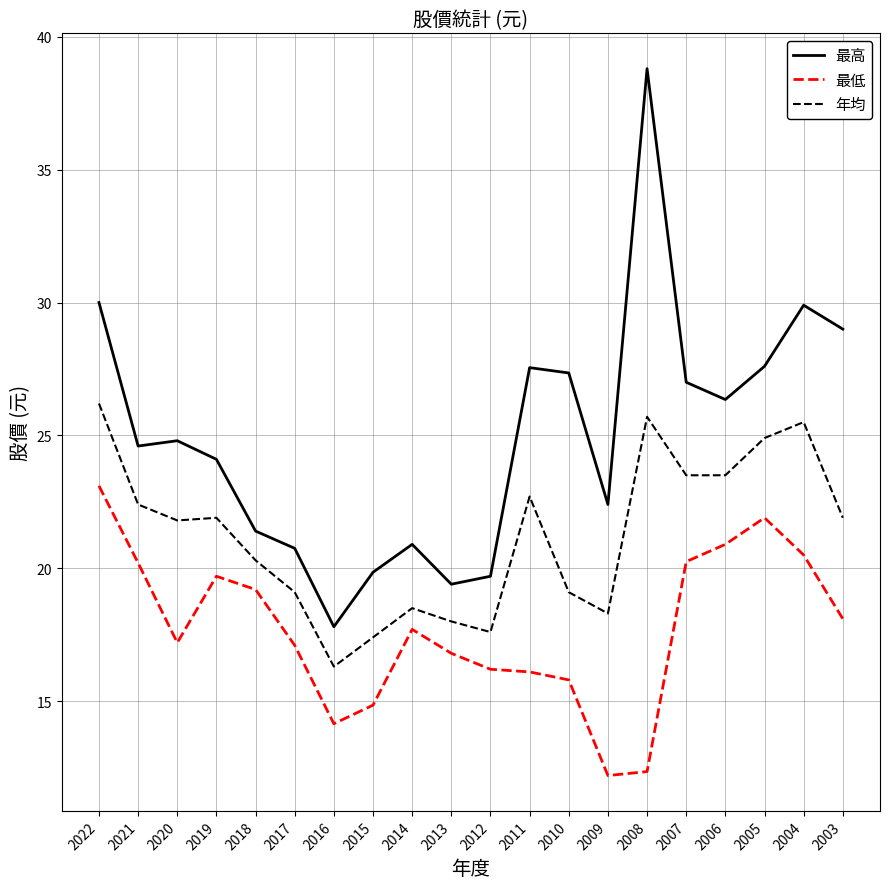

What is the difference between the 年均 values at 2005 and 2016?

8.6